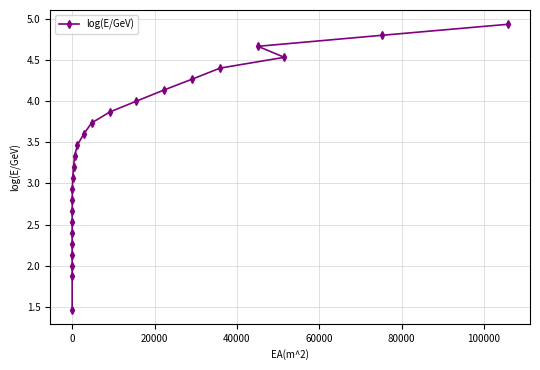

How many data points are above 3?

15